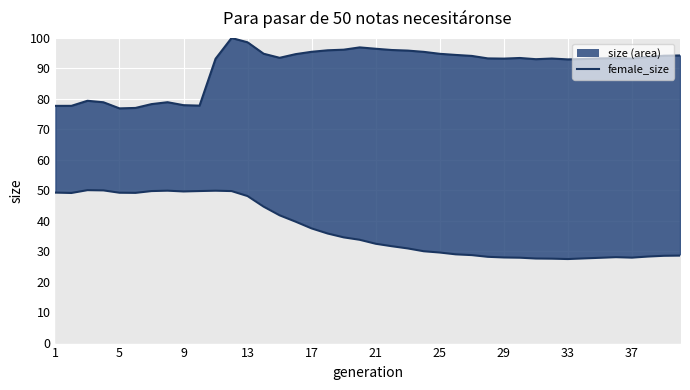

The size_upper series shows 161.4 at 21. True or false?

False